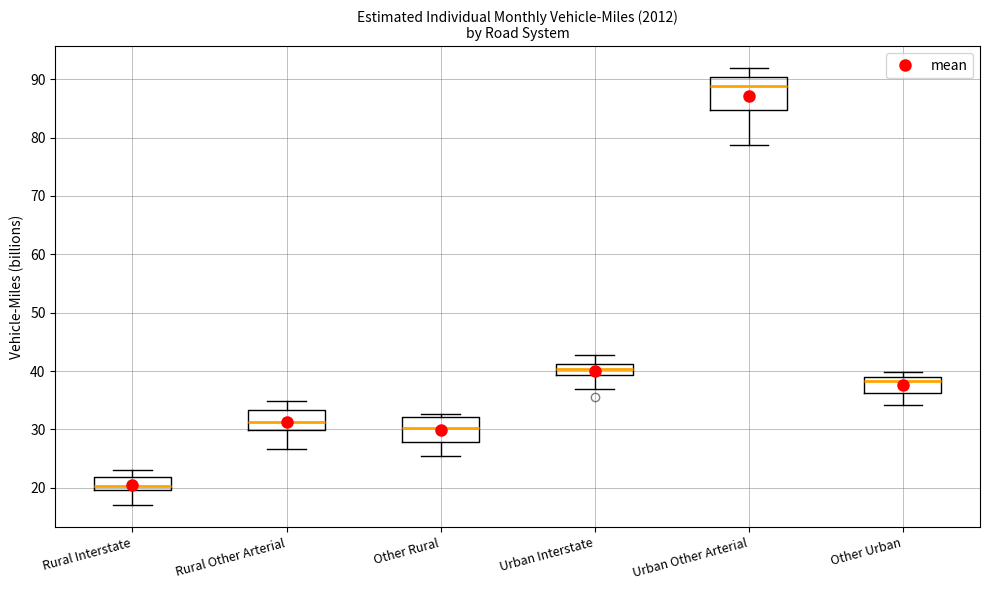

Which box is the tallest, from its lower edge to its upper edge?

Urban Other Arterial